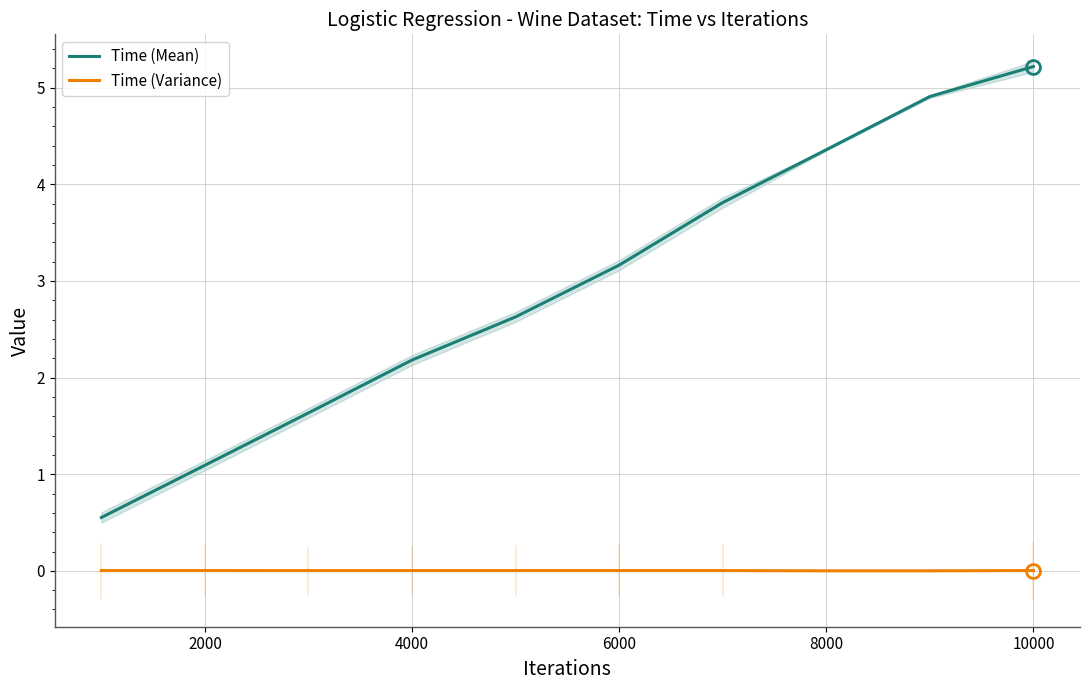

At which label does Time (Mean) first exceed 3?

6000